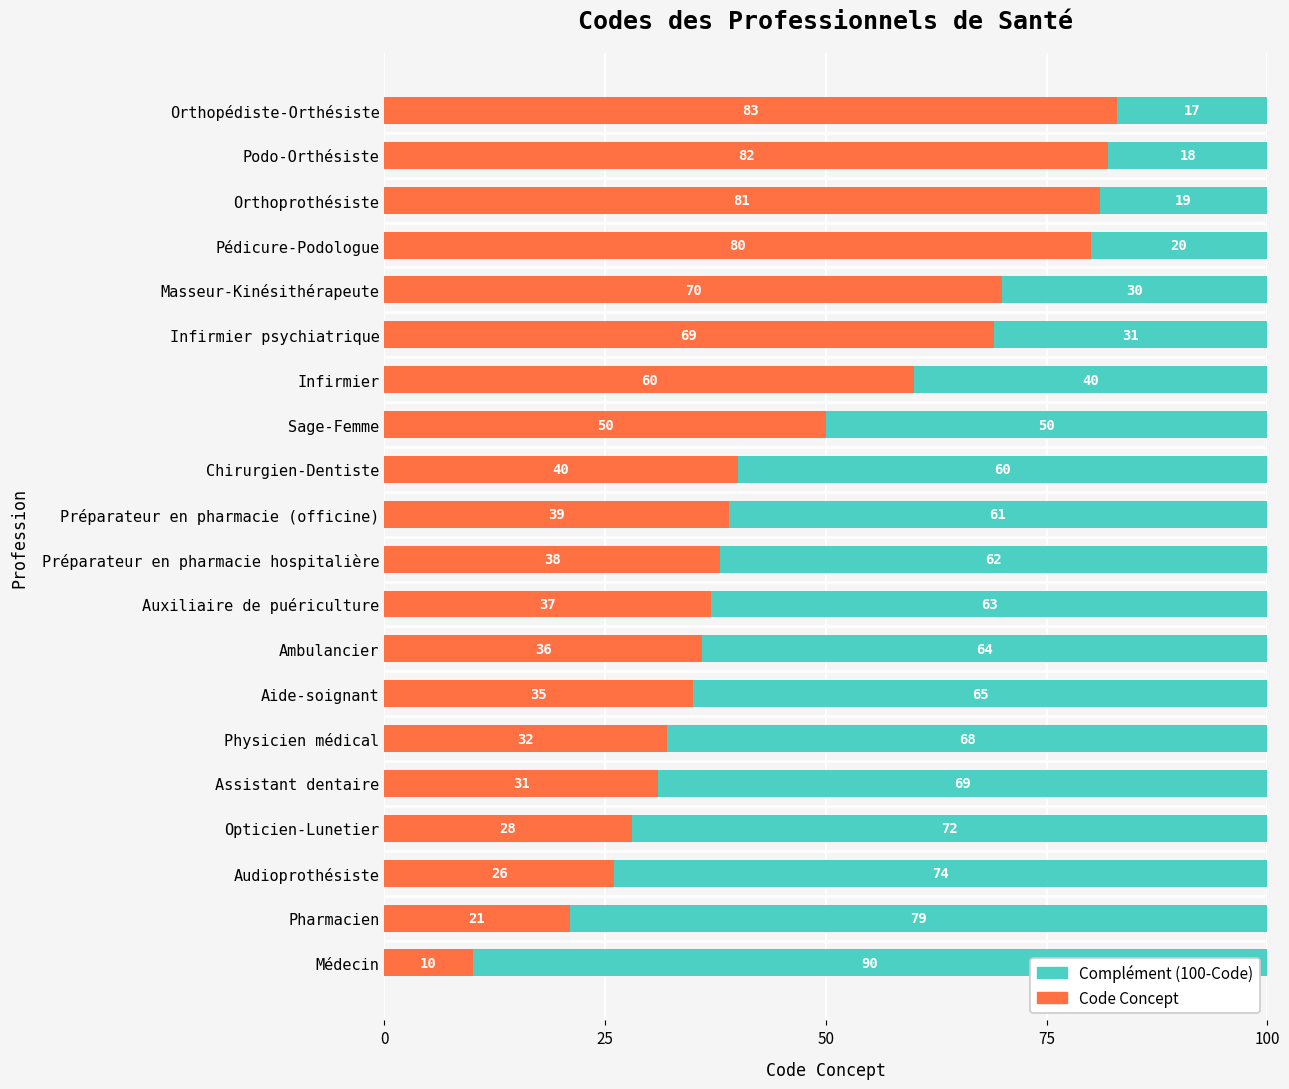

How many distinct data groups are displayed?

2